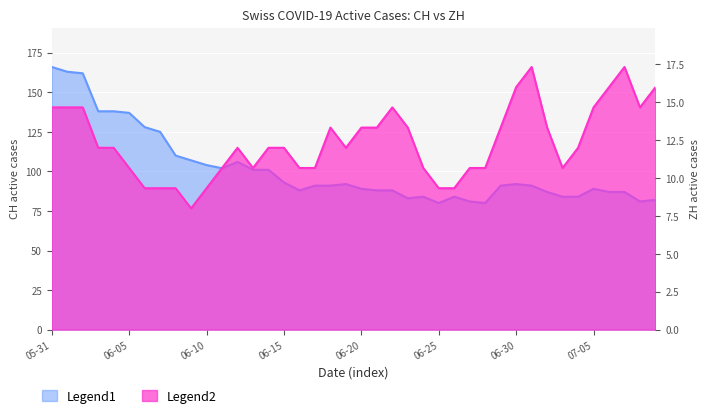

At which label does ZH first exceed 11?

05-31